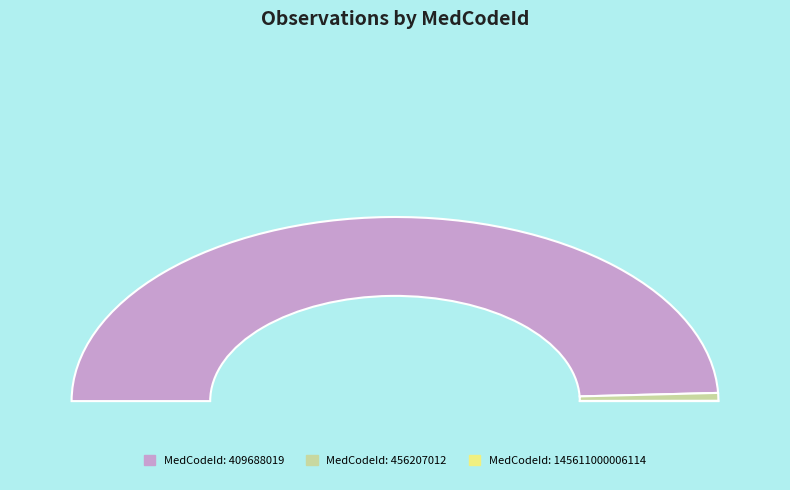

Which category accounts for the majority?

409688019